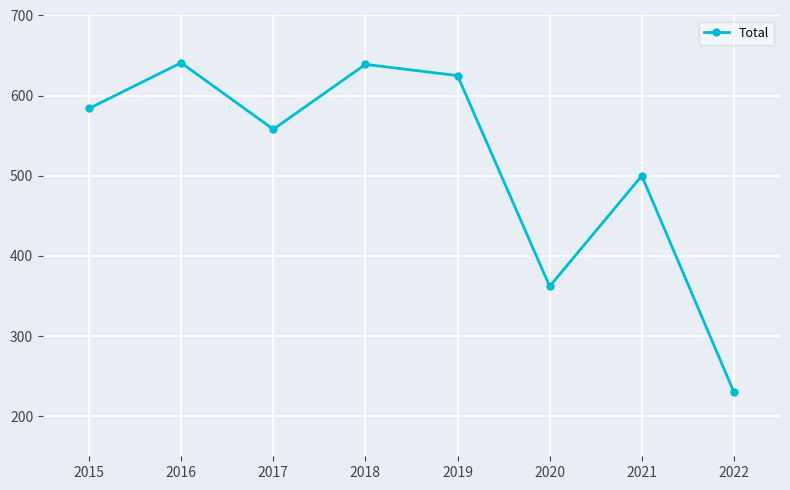

Approximately how many times larger is the value at 2016 compared to 2021?

1.3